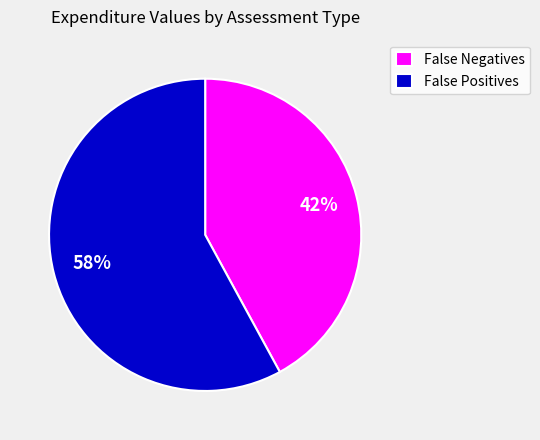

Do False Negatives and False Positives together represent more than half of the pie?

Yes